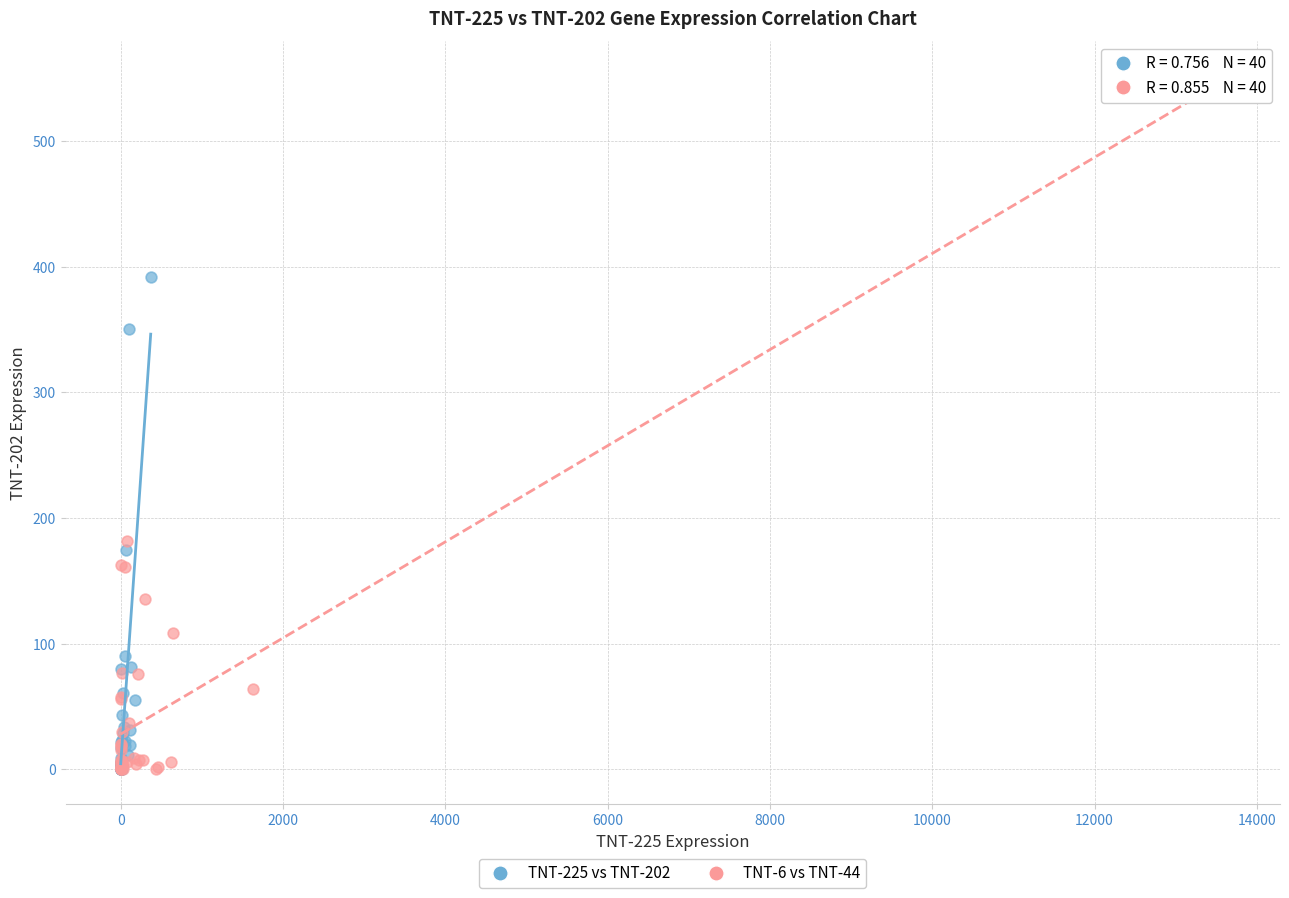

Which series contains the highest Y value?

TNT-6 vs TNT-44